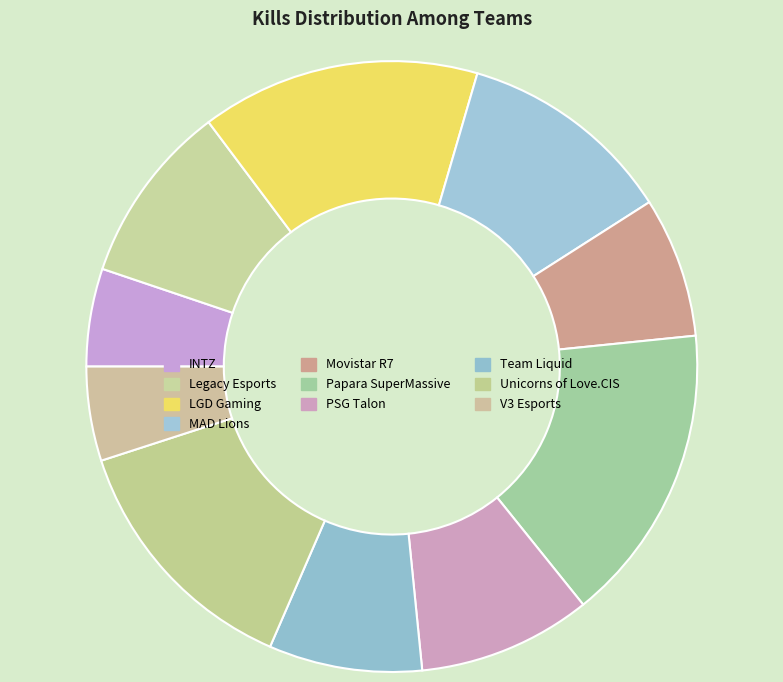

Does V3 Esports represent more than half of the total?

No